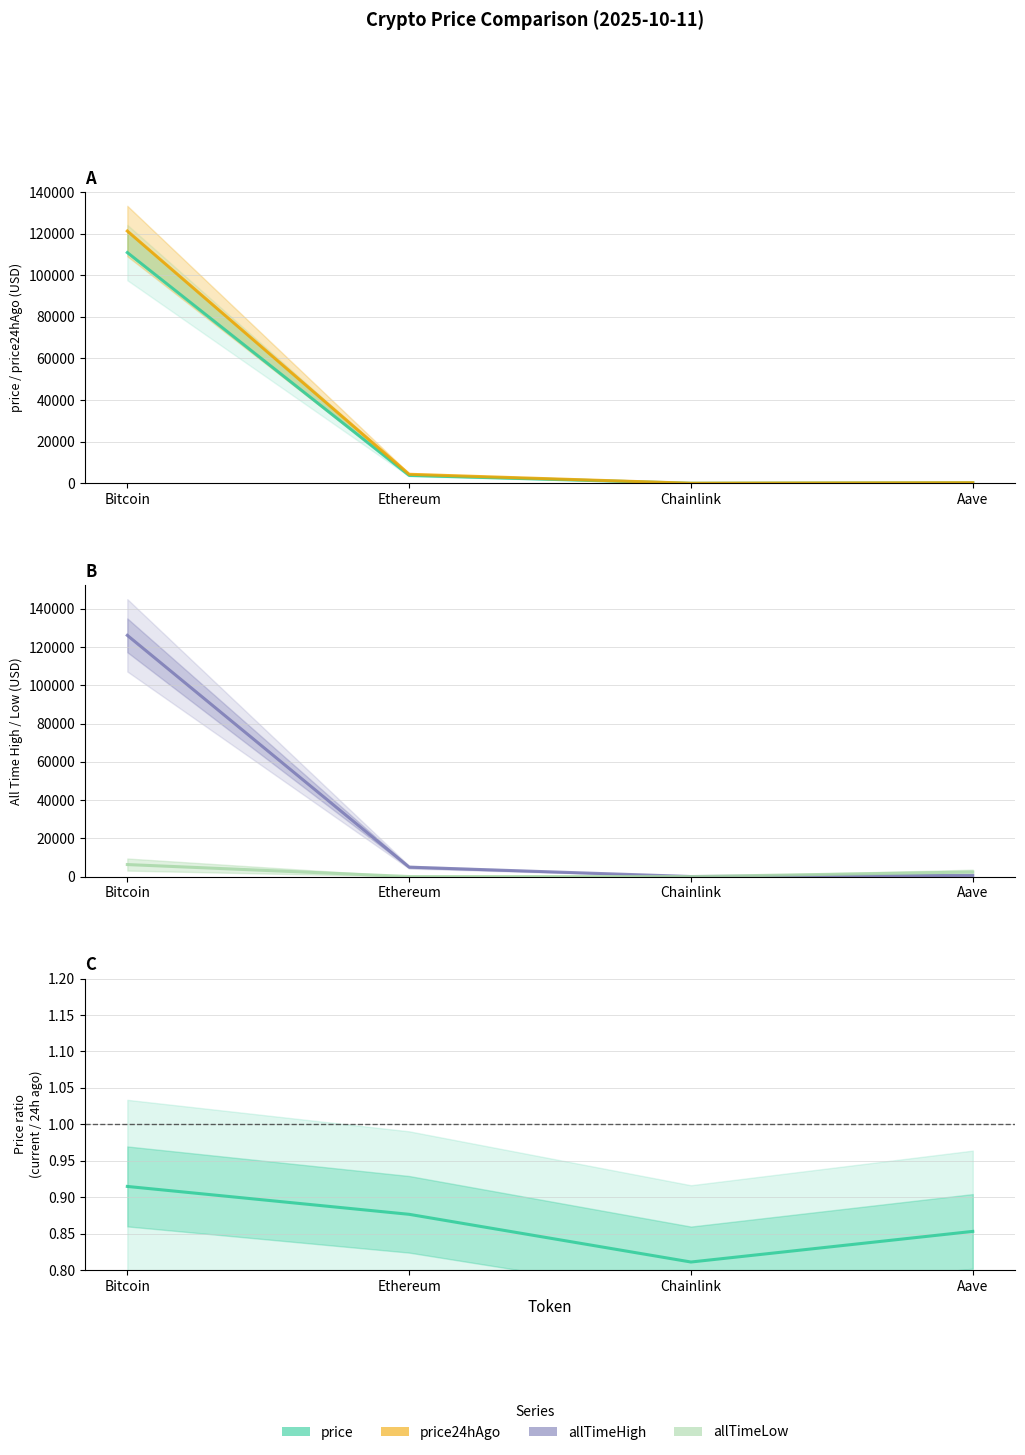

Is this an area chart (filled region under the line)?

No